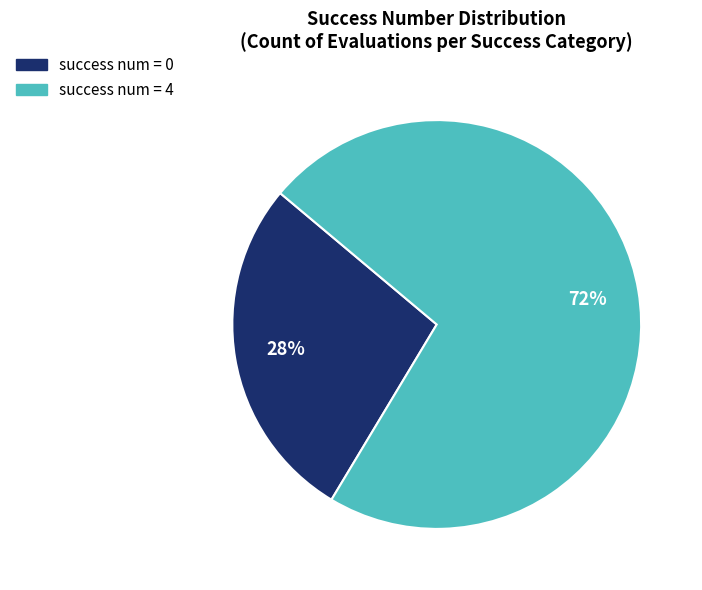

Is there a majority slice in this chart?

Yes